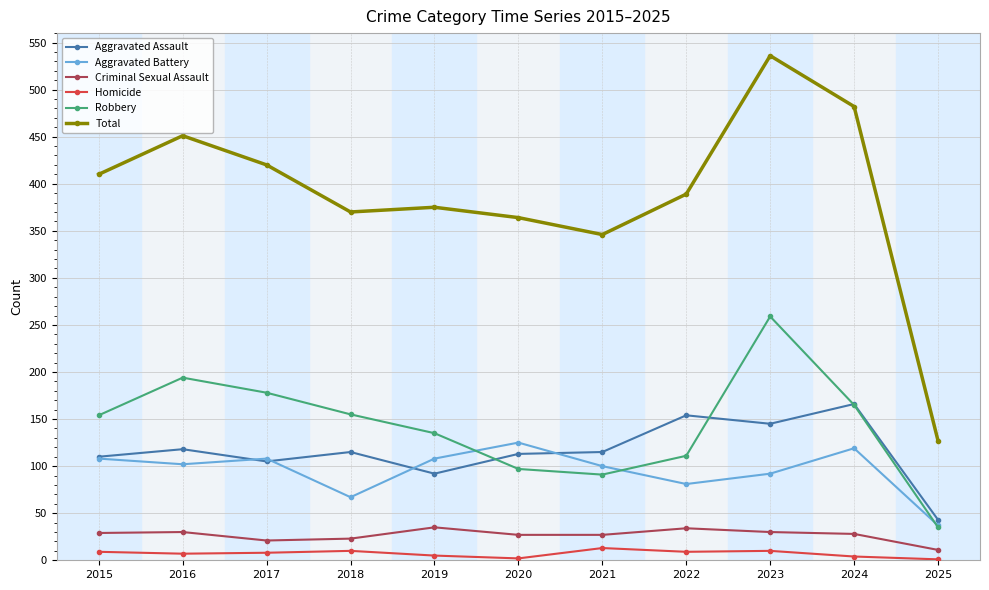

Which label corresponds to the largest value in the chart?

2023